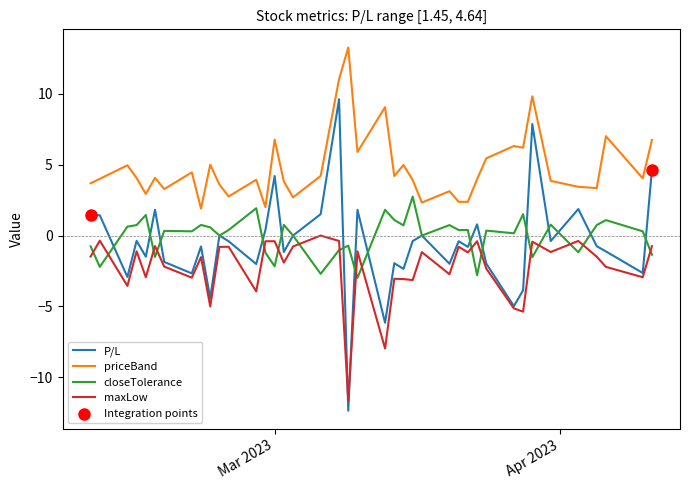

At how many categories does at least one series exceed 1?

40